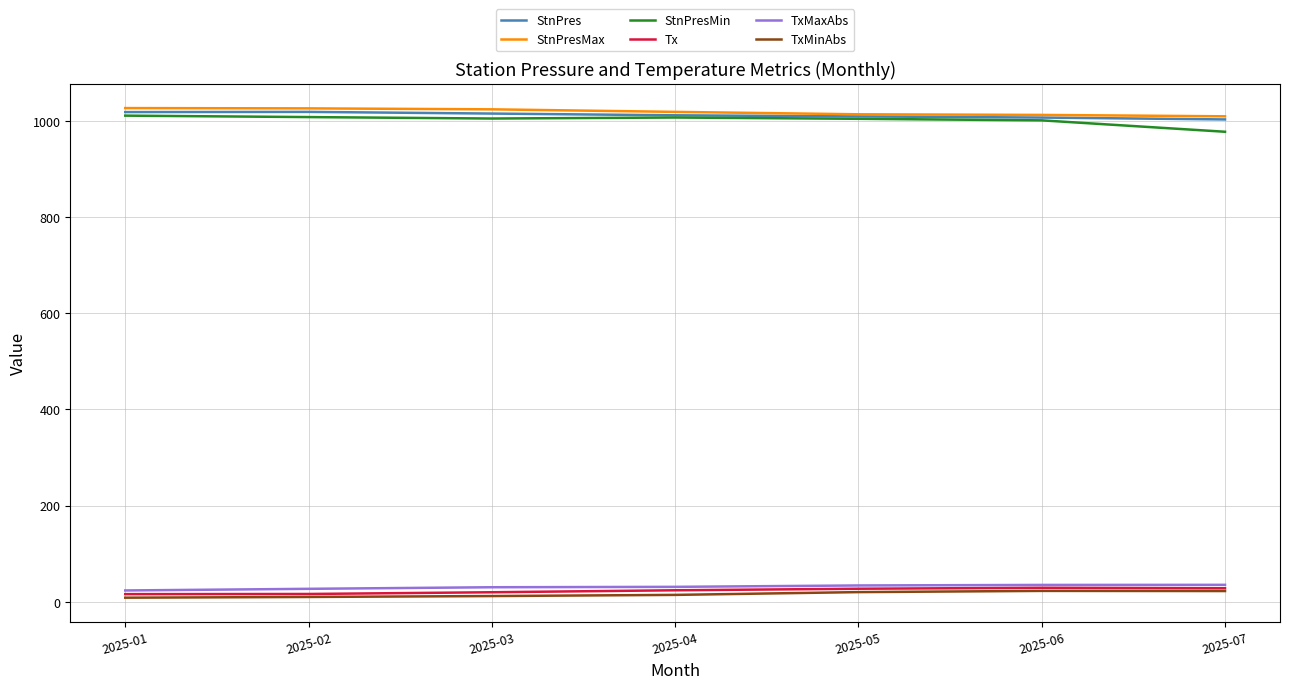

True or false: Tx and StnPres intersect in this chart.

False